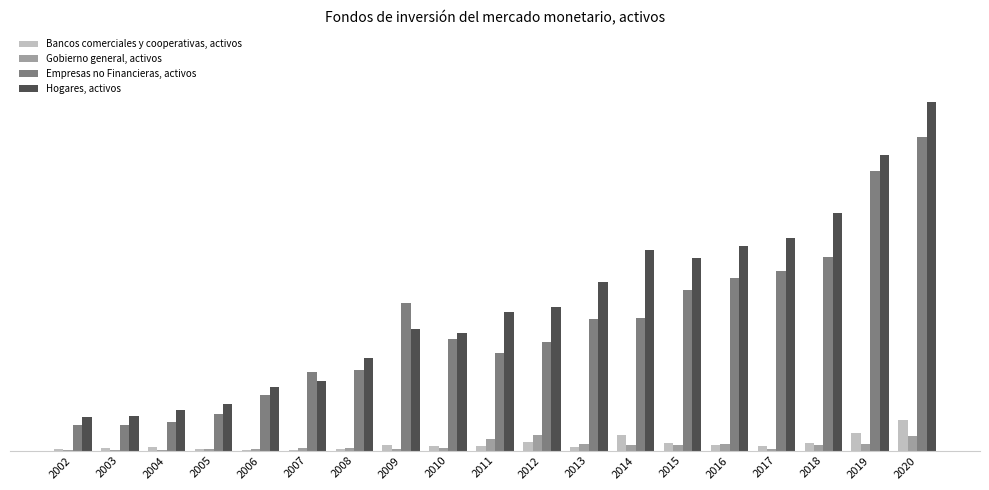

What is the sum of all Bancos comerciales y cooperativas, activos values?

4251